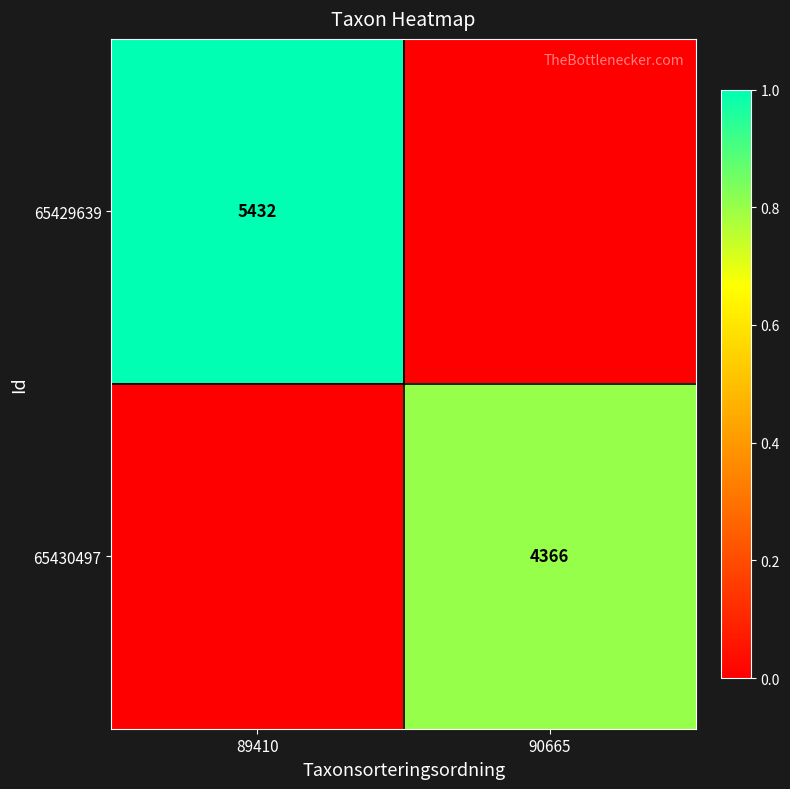

Is it true that 65430497 equals 4366 at 90665?

True